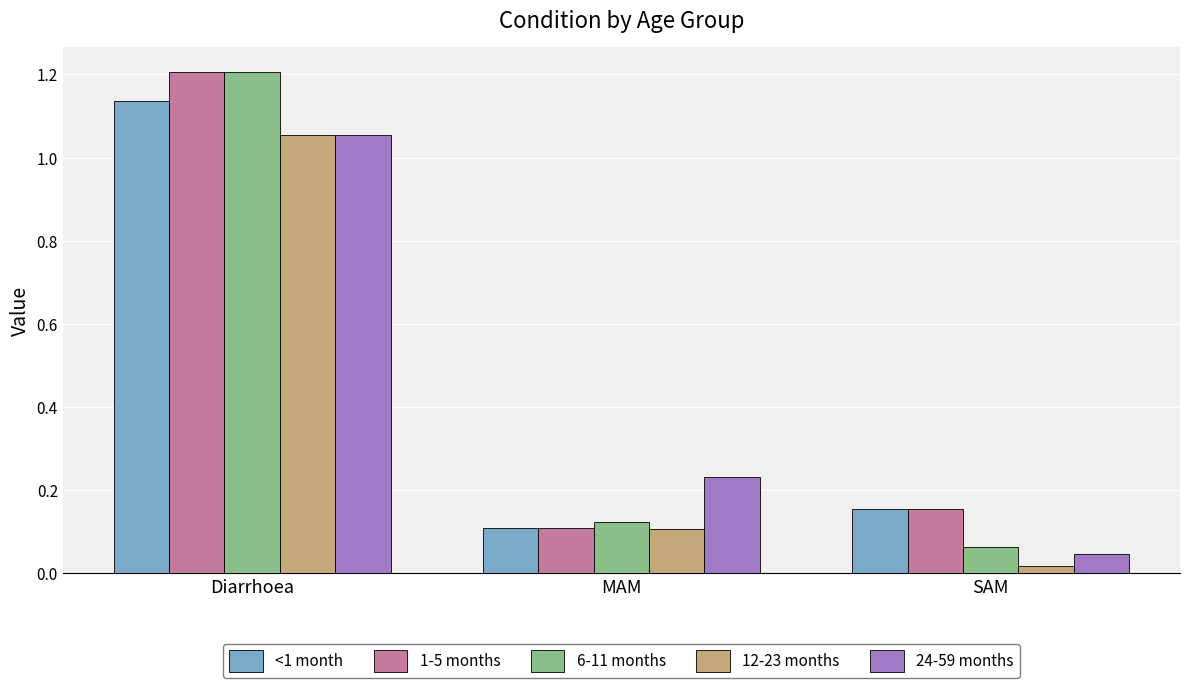

What is the average value of the 24-59 months series?

0.4